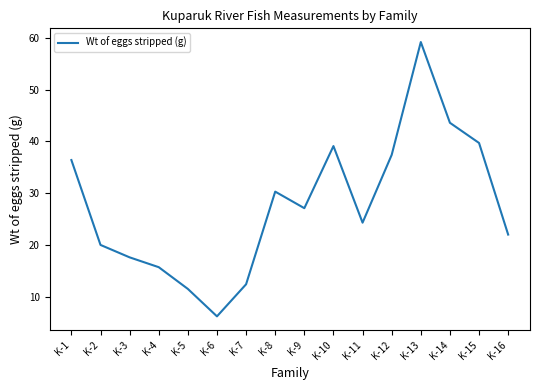

What is the ratio of the value at K-3 to the value at K-16?

0.8